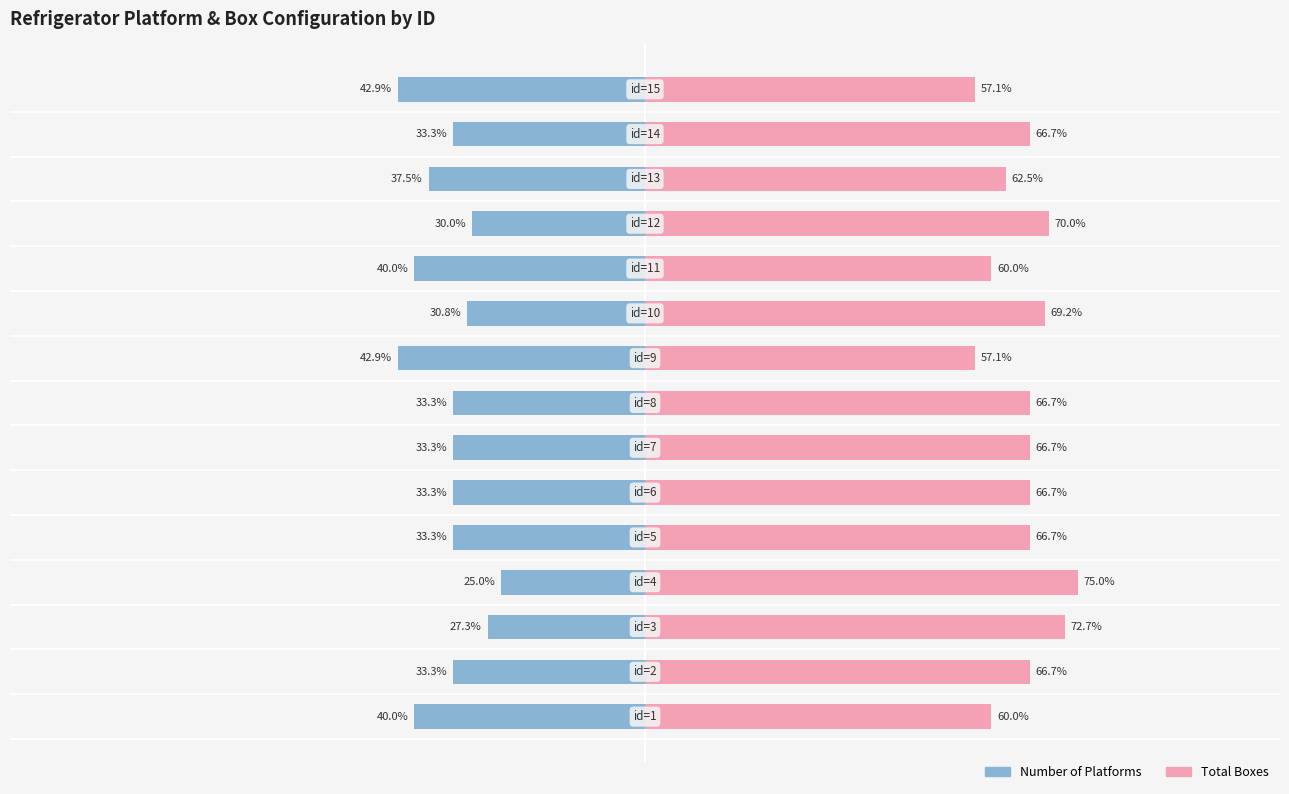

Which series changed the most between 3 and 7?

Total Boxes